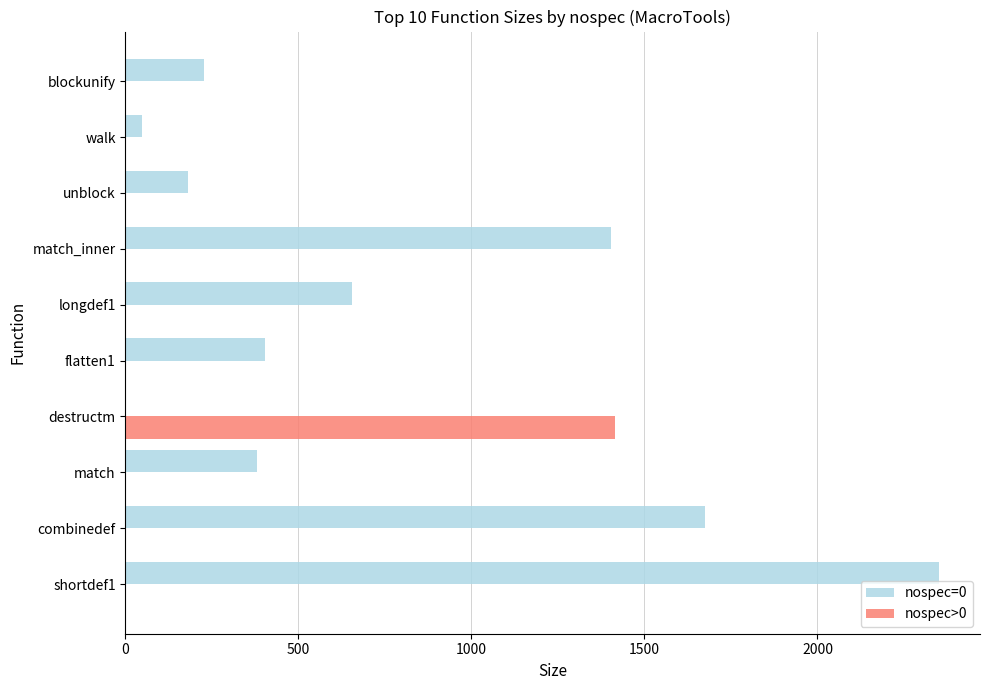

Is the value of nospec=0 at longdef1 greater than the value of nospec>0 at longdef1?

Yes